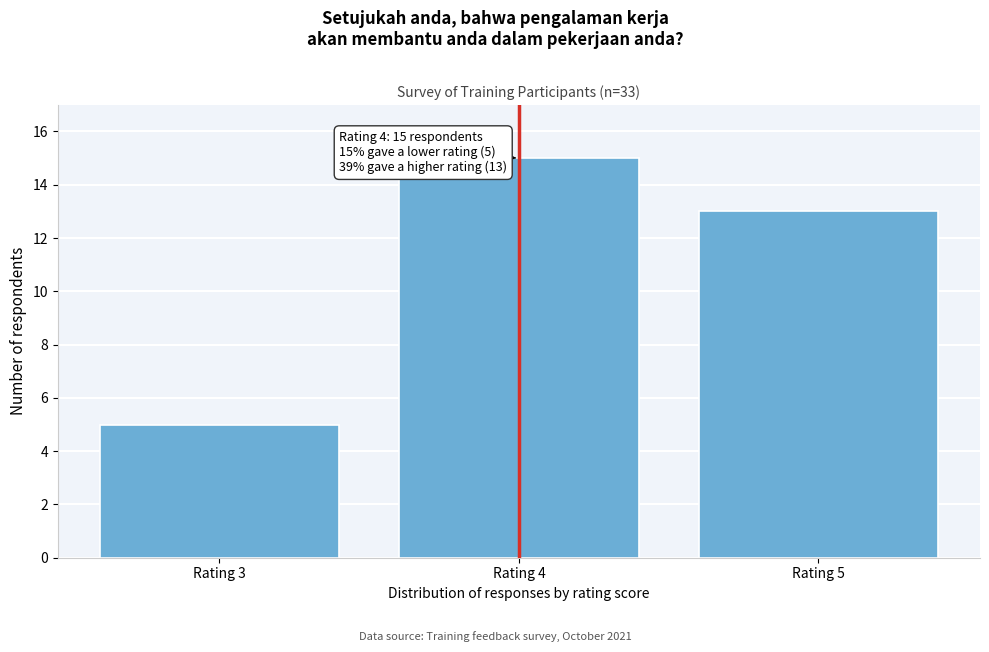

Reading left to right, extract all data points from this chart.

5	15	13